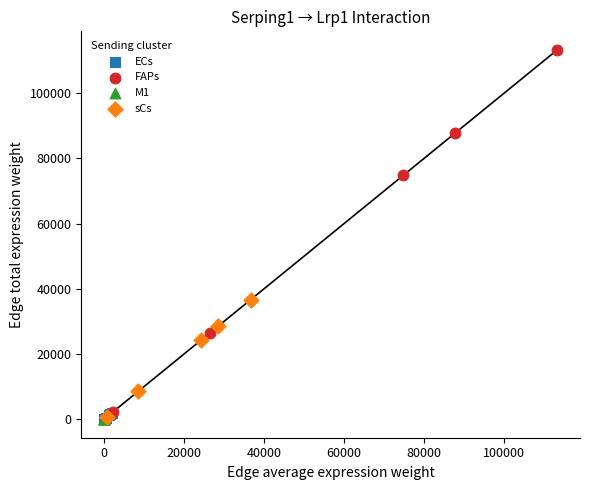

Which series contains the highest Y value?

FAPs